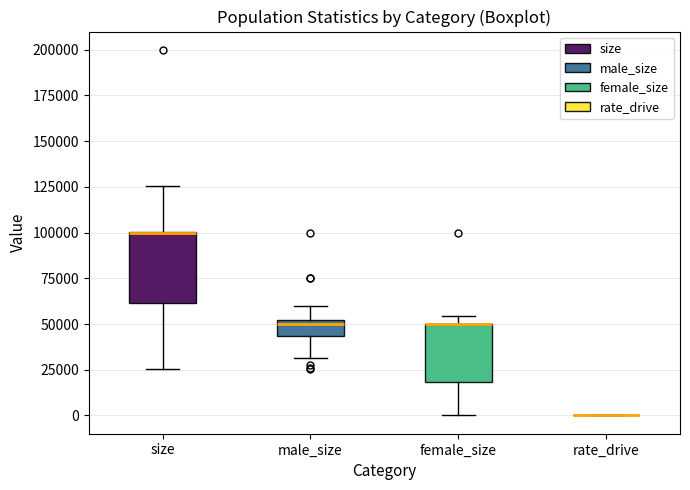

Where is the lower edge of the box for male_size on the y-axis? The values are not printed on the chart, so give them approximately, as read against the axis.

45000